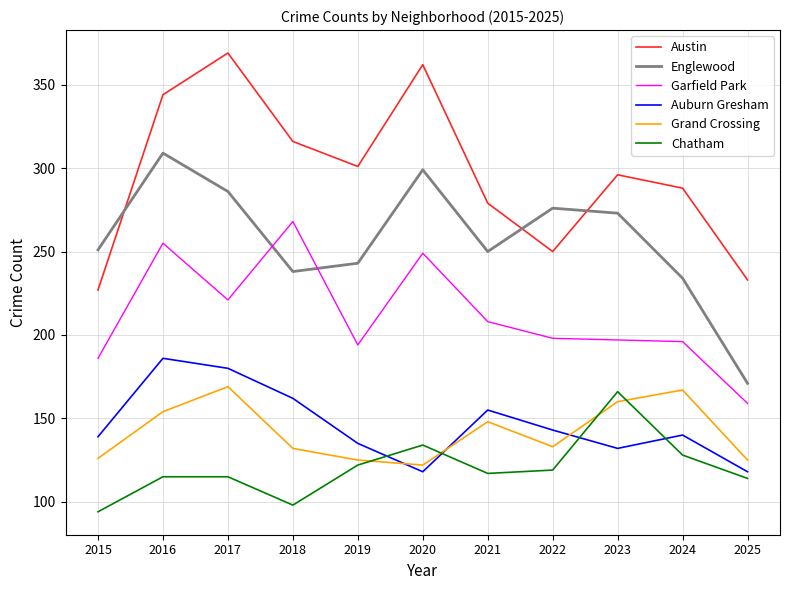

At which category is the sum across all series the highest?

2016